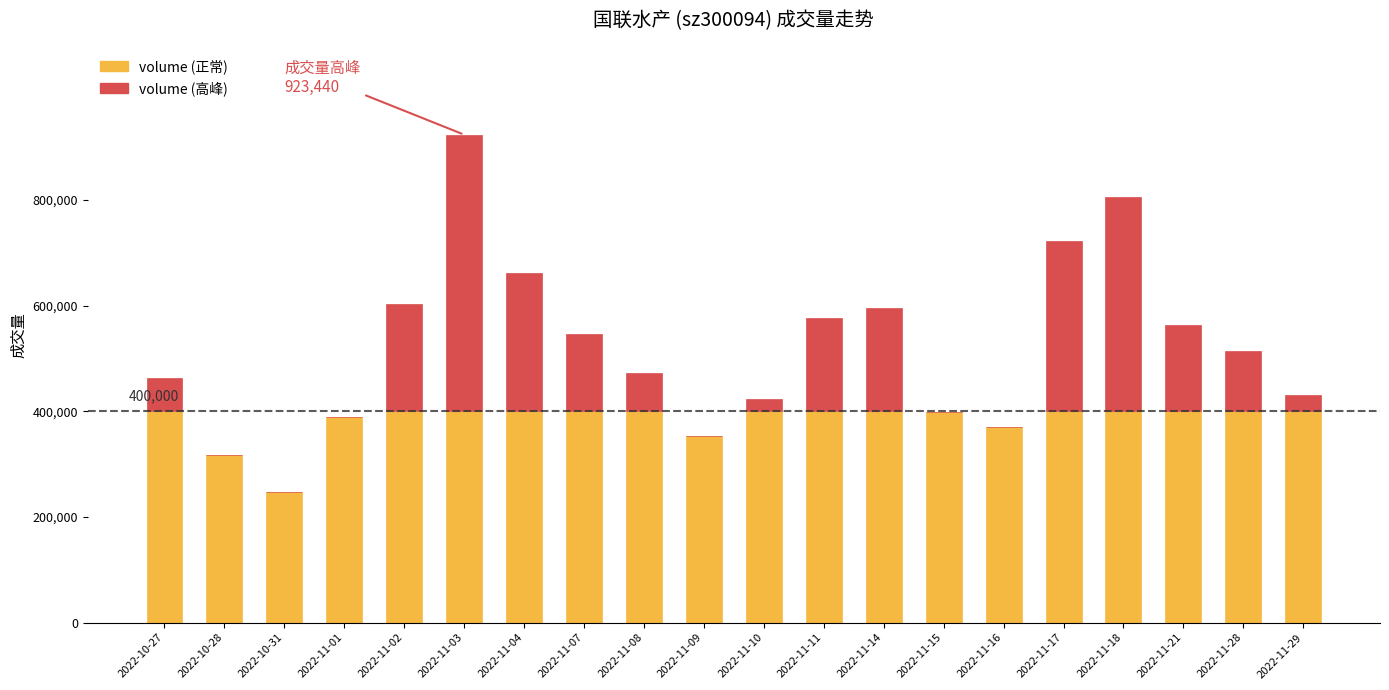

At which category is the sum across all series the highest?

2022-11-03